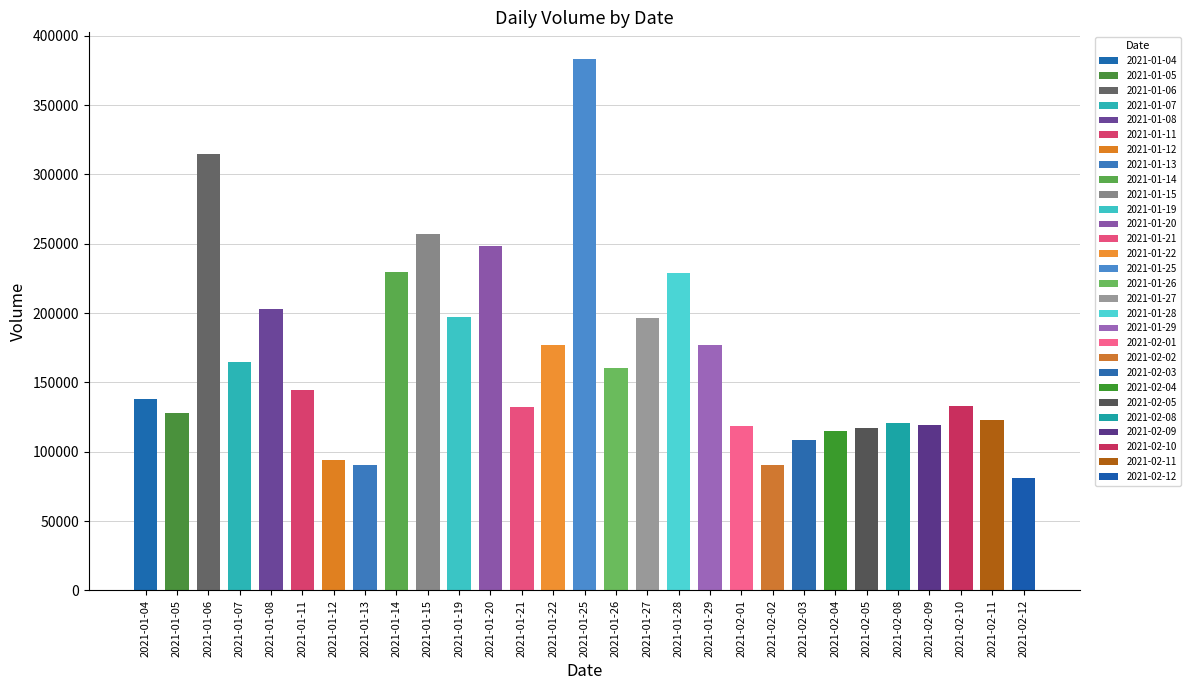

Which category has the lowest value across all series?

2021-02-12